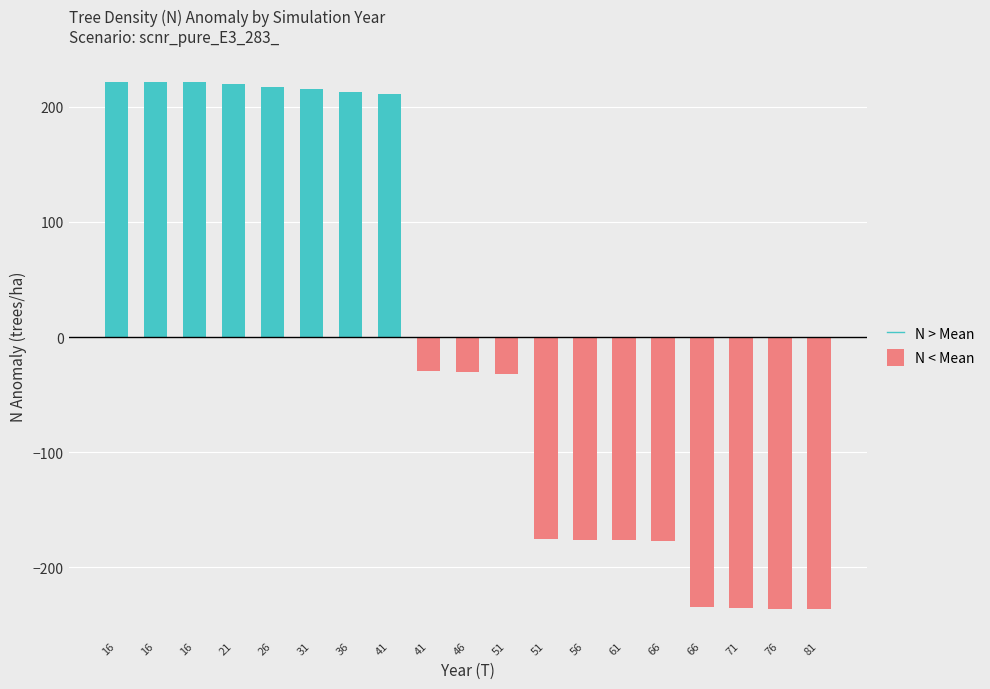

The value of N > Mean at 76 is 0.0. True or false?

True